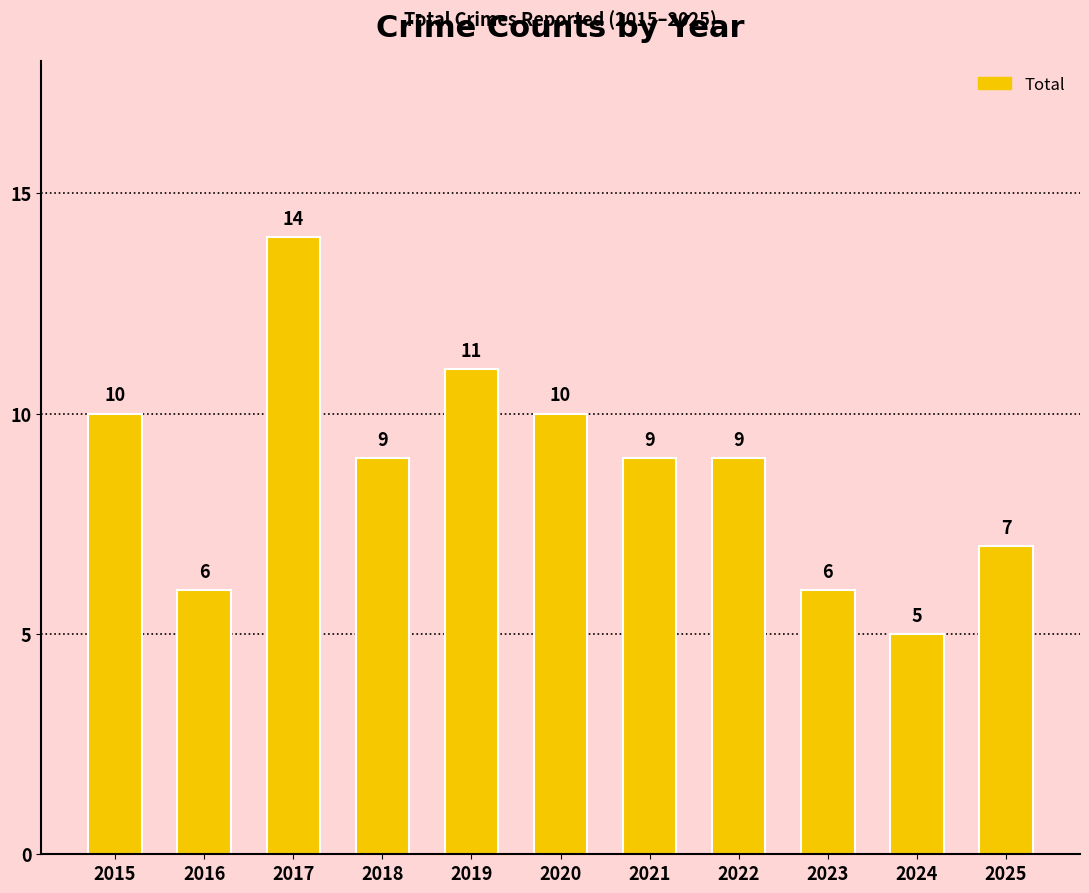

How many values are between 6 and 10?

8